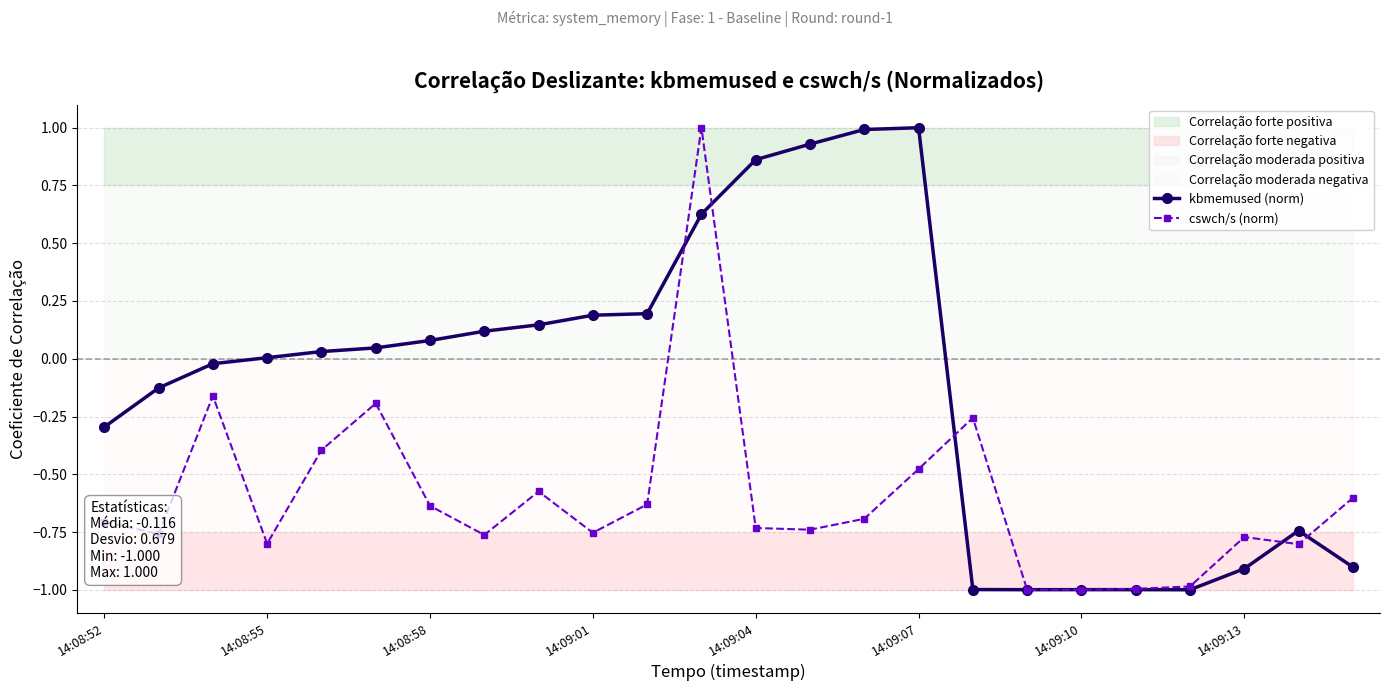

How many values in the kbmemused (norm) series are below 0?

11